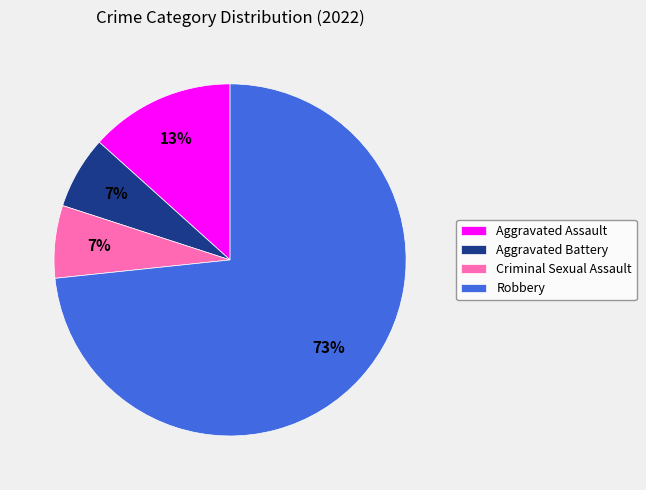

Which slice is the largest?

Robbery